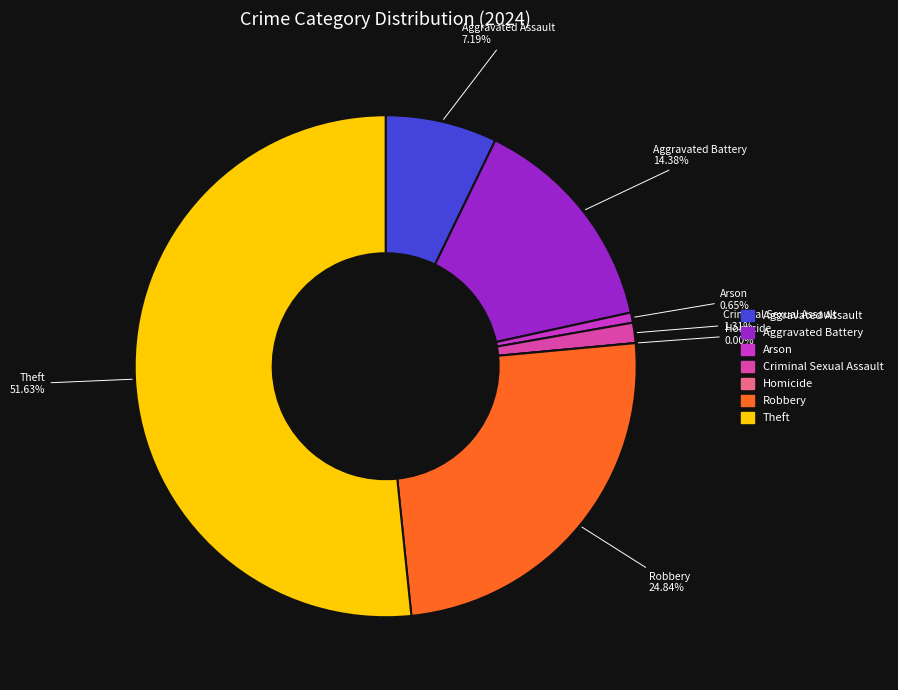

What is the majority slice?

Theft